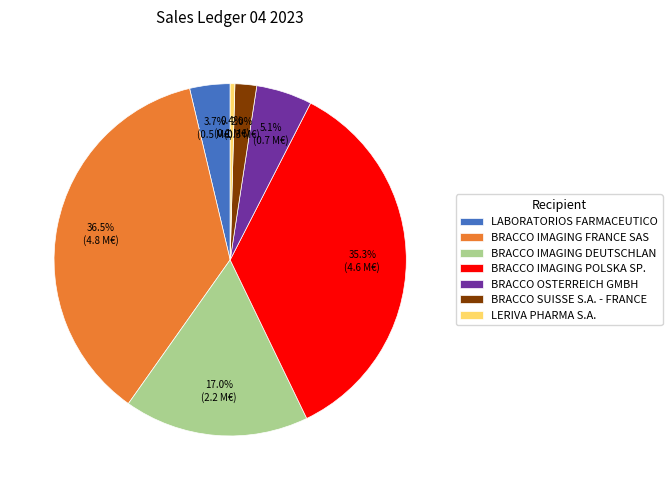

Which has a higher value, LERIVA PHARMA S.A. or LABORATORIOS FARMACEUTICO?

LABORATORIOS FARMACEUTICO